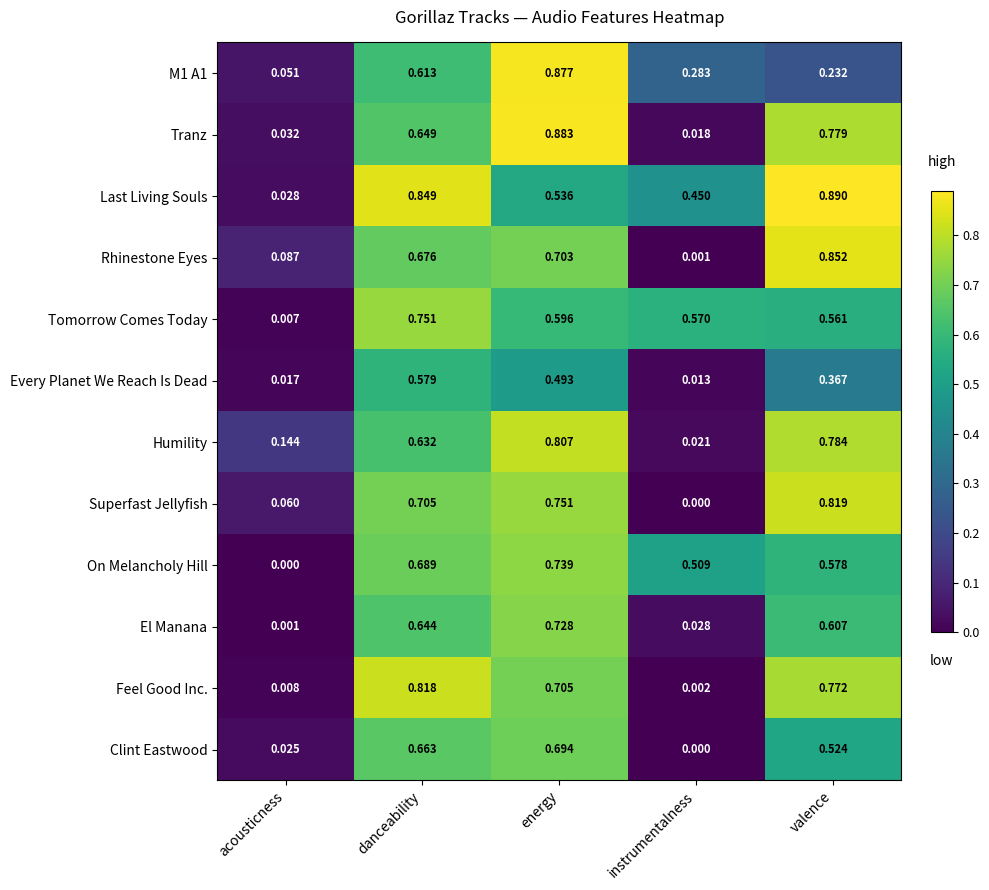

At which category is the sum across all series the highest?

energy